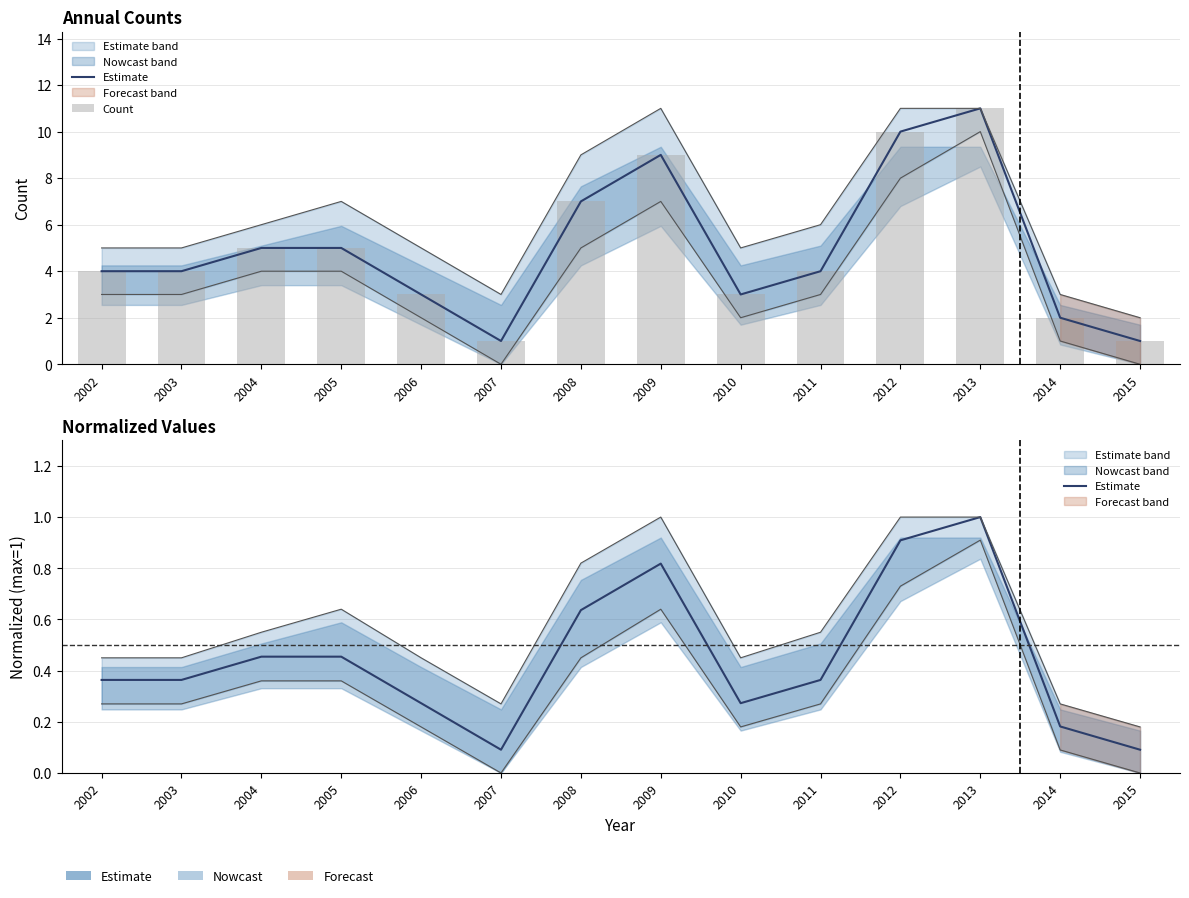

Rank the categories by Count value from highest to lowest.

2013, 2012, 2009, 2008, 2004, 2005, 2002, 2003, 2011, 2006, 2010, 2014, 2007, 2015